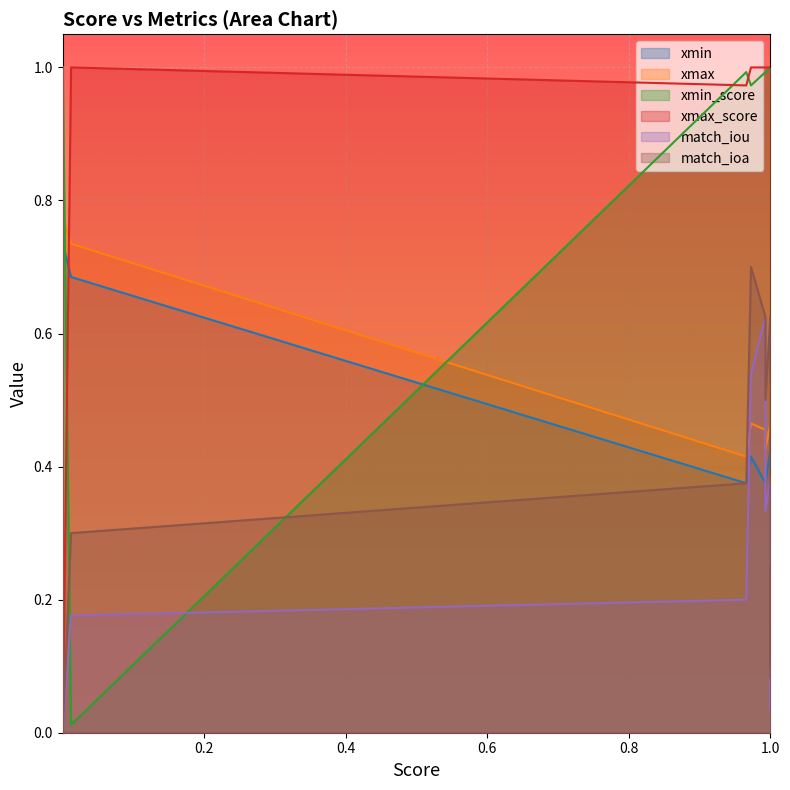

What is the difference between the second highest and second lowest values in the match_ioa series?

0.7